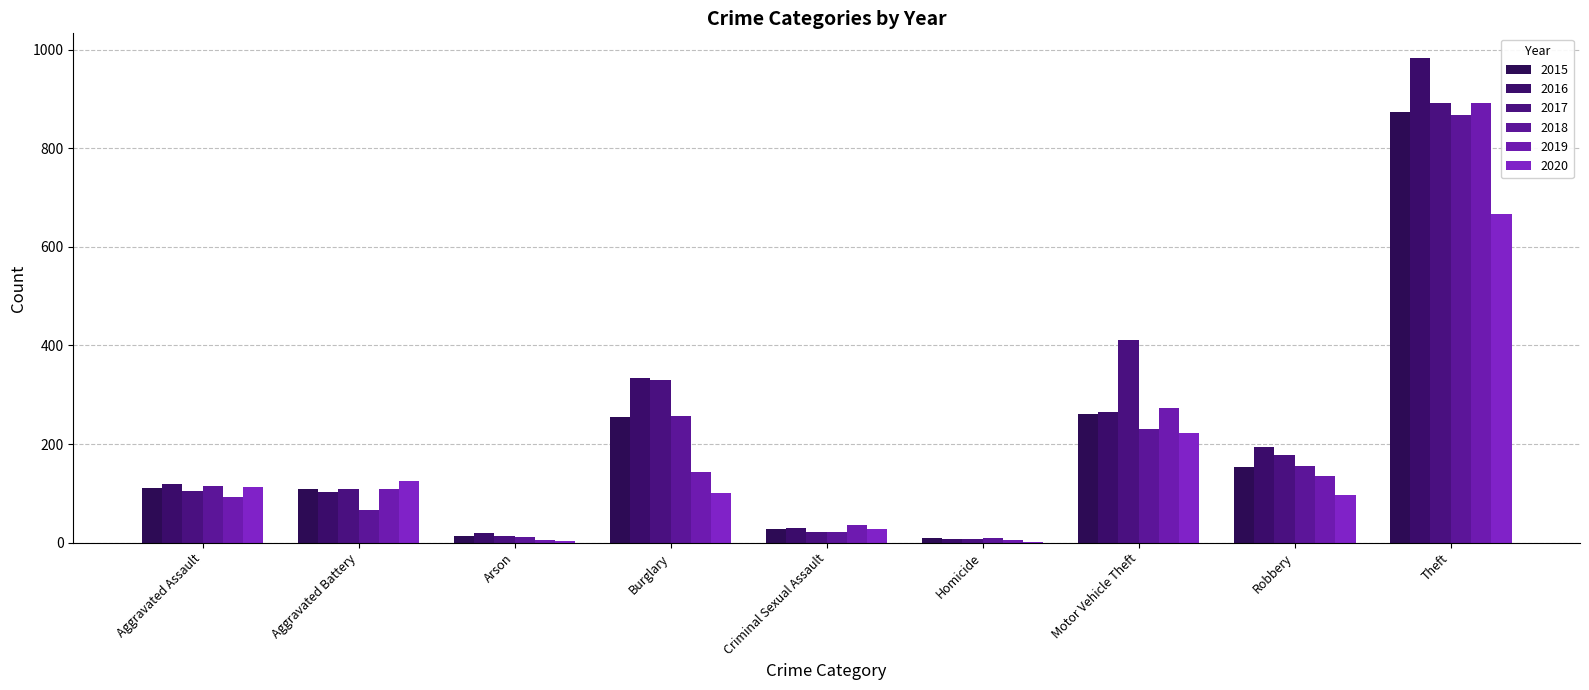

Reading right to left, what are all the values shown in this chart?

2015: 874	154	261	9	28	254	13	108	110
2016: 984	194	265	7	30	333	20	102	118
2017: 892	178	411	8	21	329	14	108	105
2018: 868	155	231	10	21	257	12	67	115
2019: 891	135	273	5	35	143	5	108	92
2020: 666	97	222	2	27	100	4	126	113